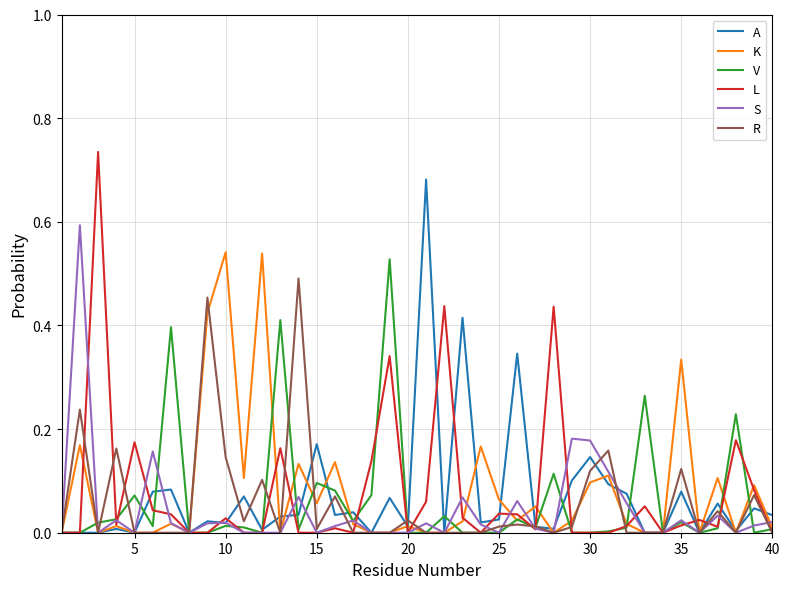

Which series has the largest range (max minus min)?

L